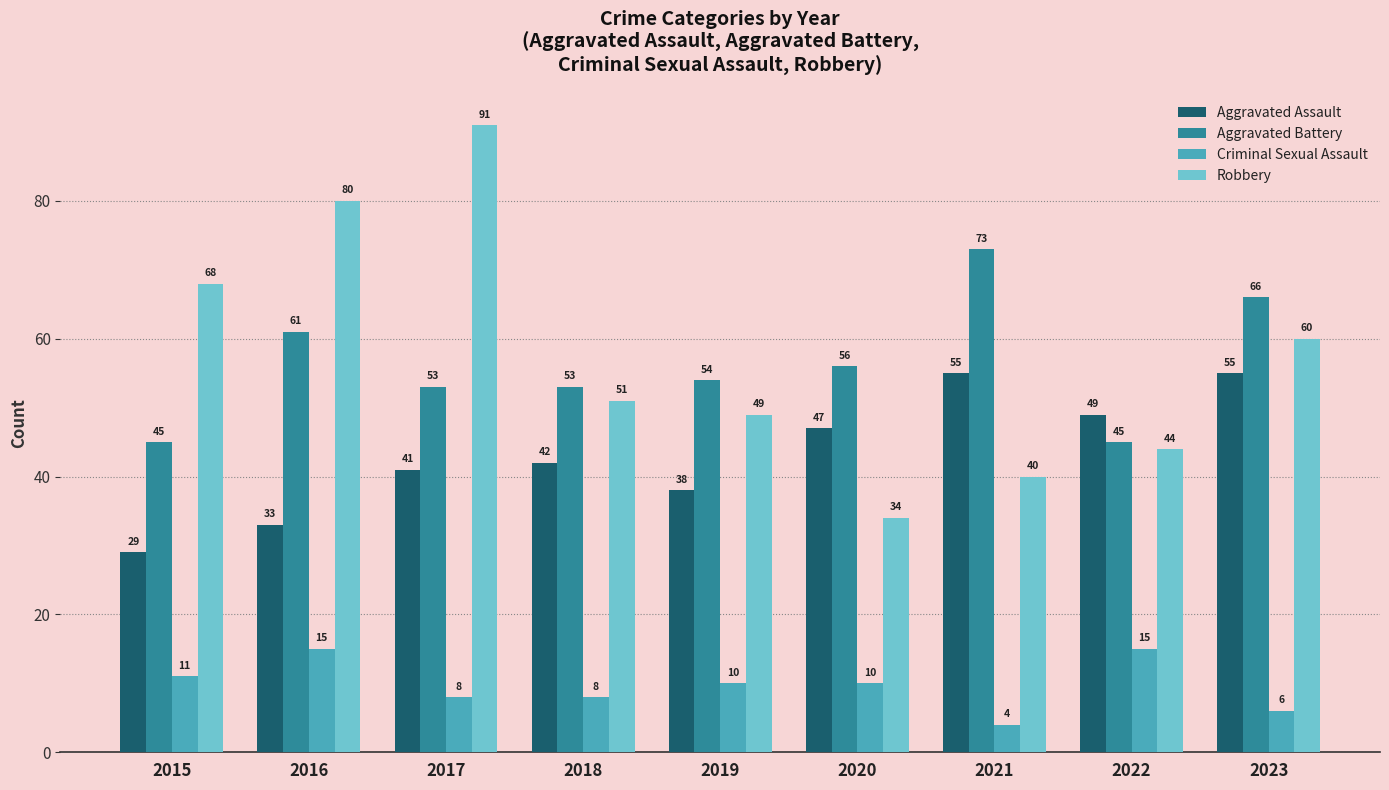

What is the spread (max minus min) of values at 2015?

57